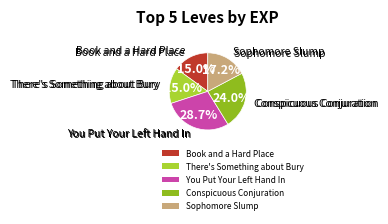

Which has a higher value, There's Something about Bury or Sophomore Slump?

Sophomore Slump